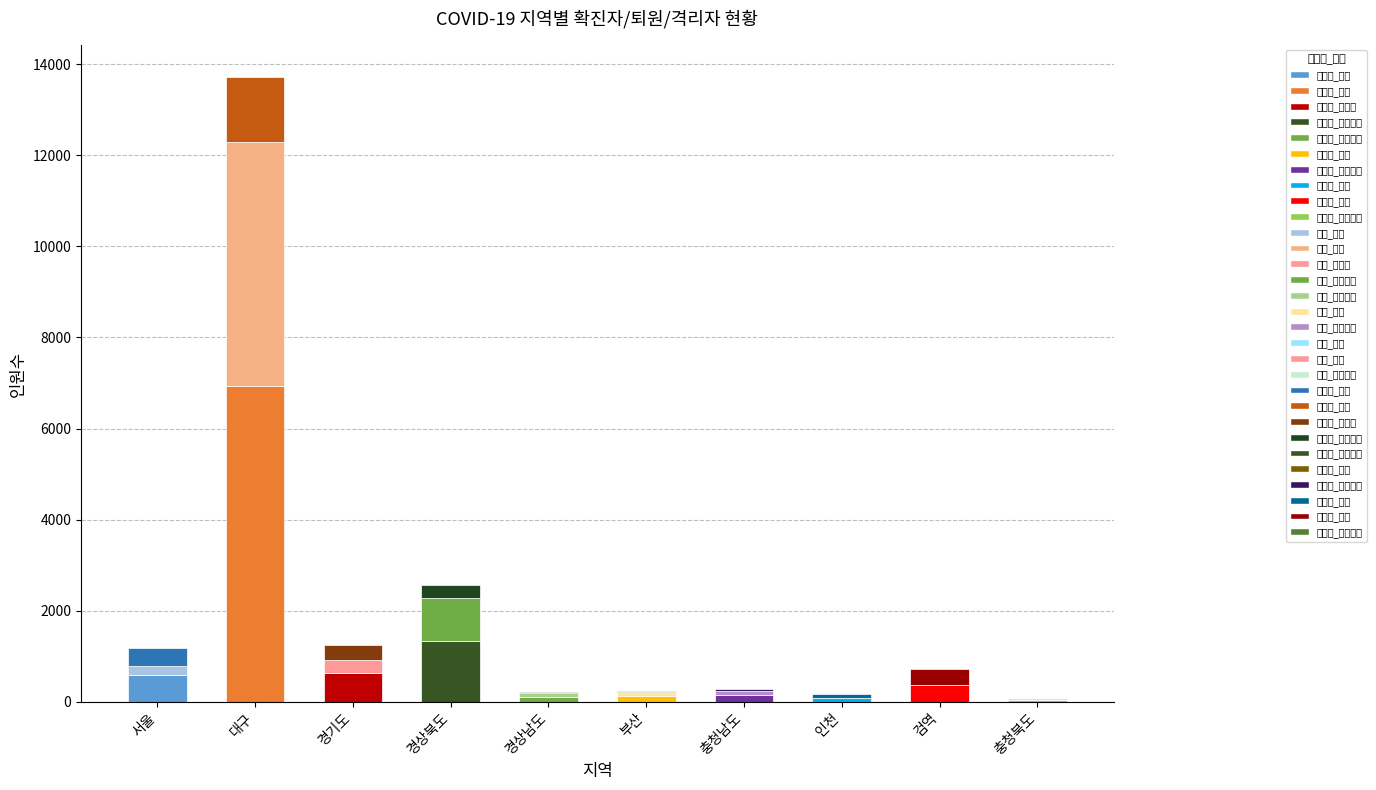

Which series has the largest total across all categories?

확진자